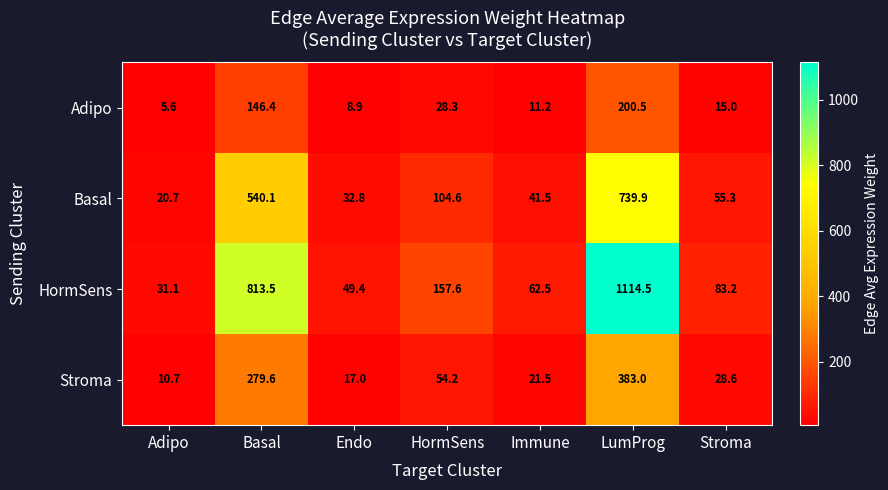

At which category does the chart reach its minimum across all series?

Adipo